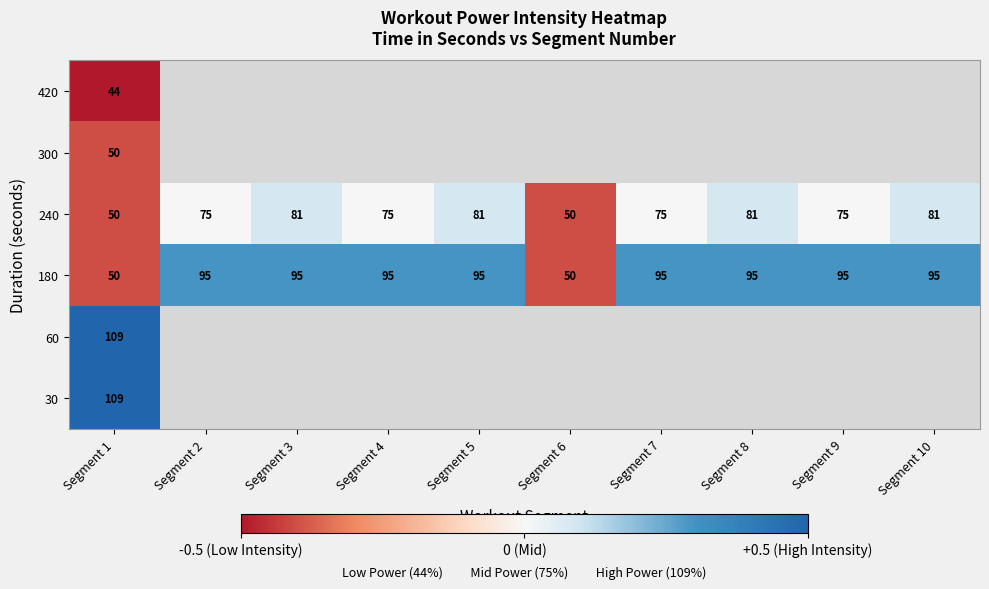

Rank the series by their average value, from highest to lowest.

420, 300, 240, 180, 60, 30